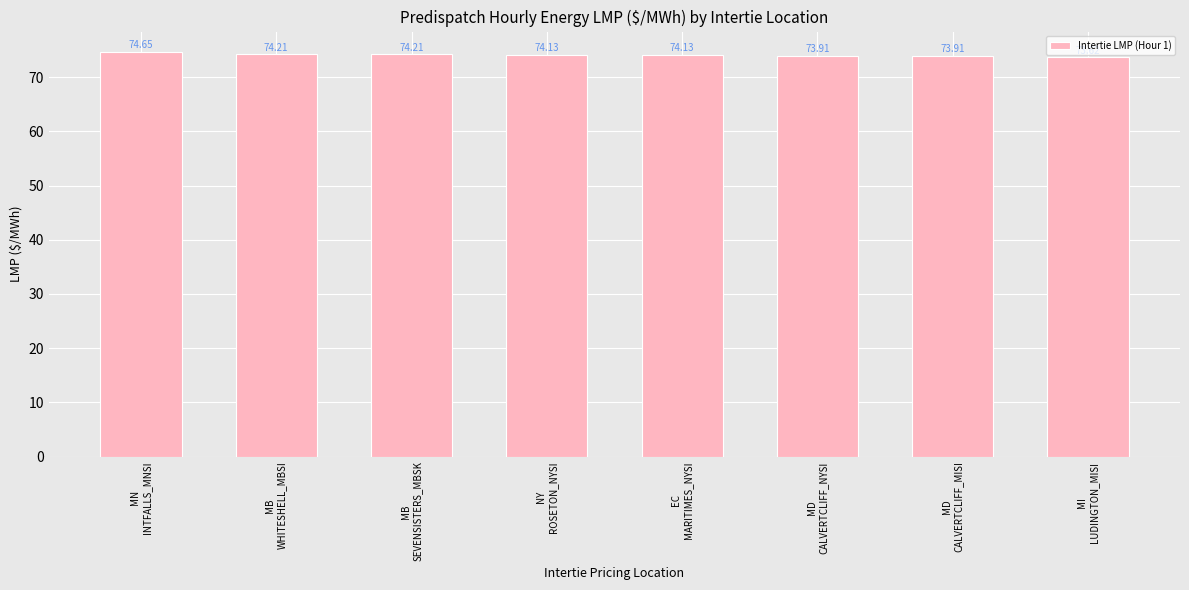

True or false: the data shows 29.7 at NY
ROSETON_NYSI.

False